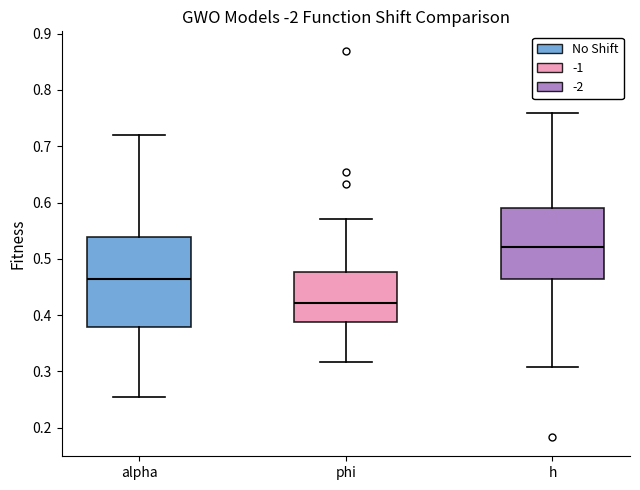

Reading left to right, read every box against the y-axis: the position of its median line, the range the box covers, and the ends of its whiskers. The values are not printed on the chart, so give them approximately, as read against the axis.

alpha: median 0.46, box 0.38 to 0.54, whiskers 0.26 to 0.72
phi: median 0.42, box 0.39 to 0.48, whiskers 0.32 to 0.57
h: median 0.52, box 0.46 to 0.59, whiskers 0.31 to 0.76